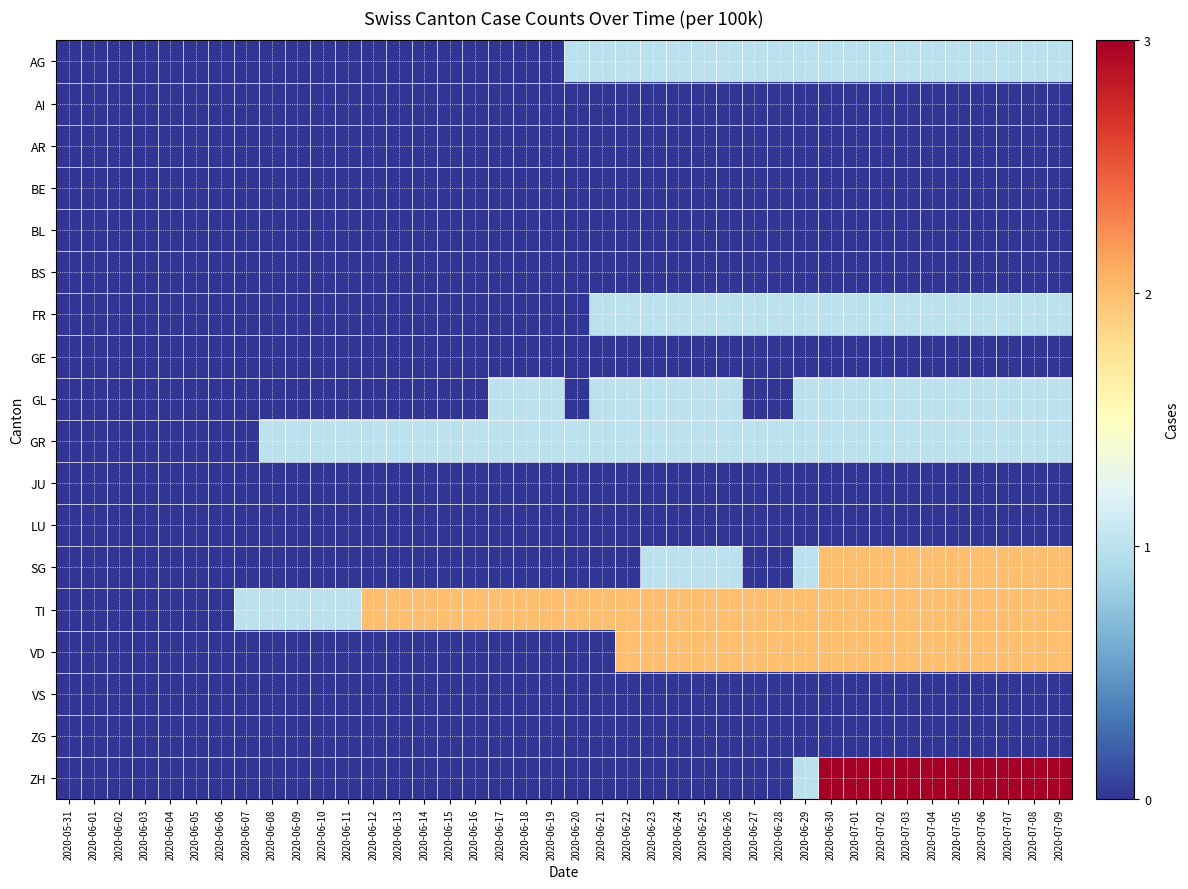

At which category is the sum across all series the highest?

2020-06-30